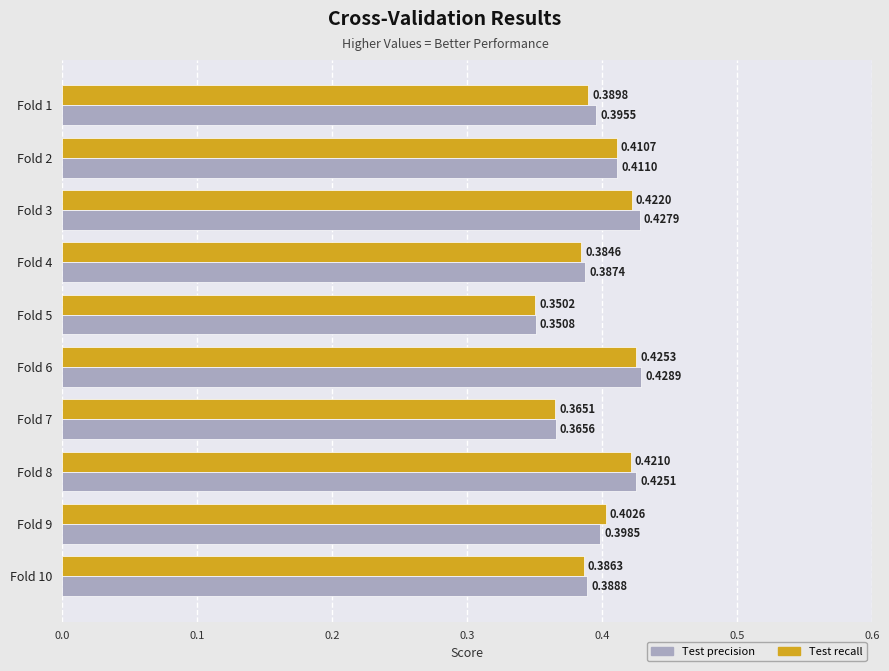

Which series has the widest spread of values?

Test precision